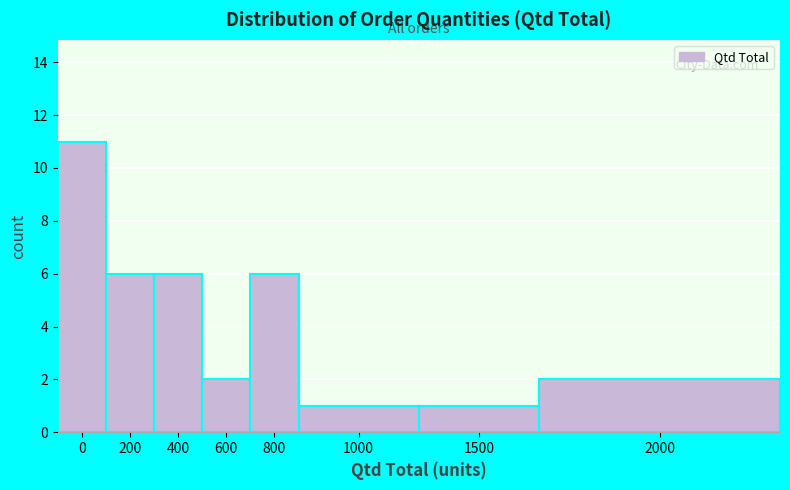

Reading left to right, transcribe all the data shown in this chart.

11	6	6	2	6	1	1	2